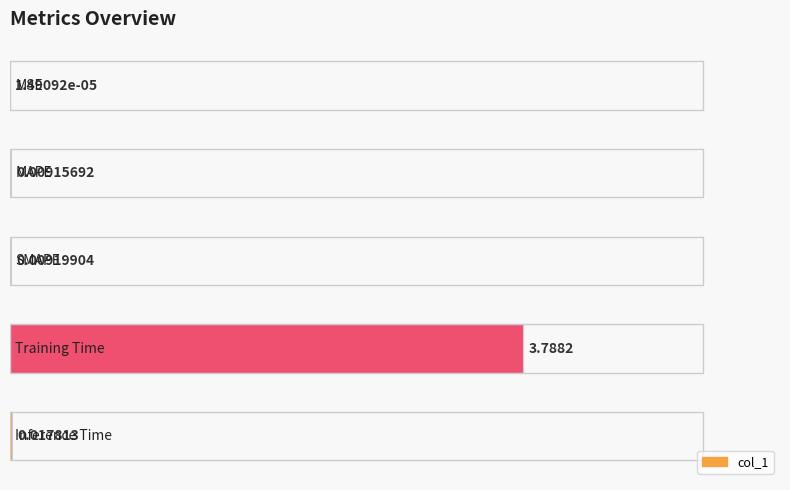

List the labels in order of value, largest first.

3, 4, 2, 1, 0